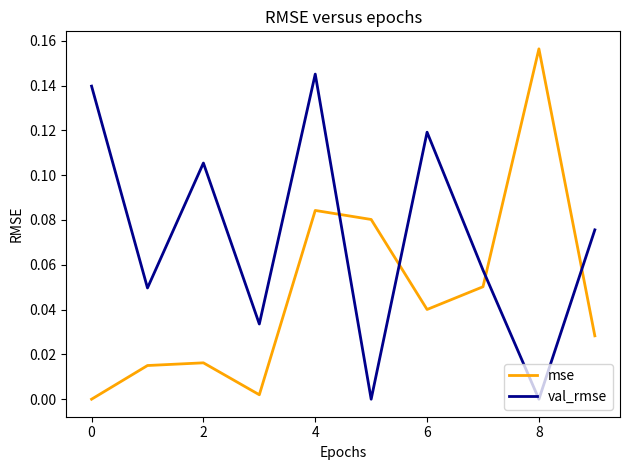

Which series ends up on top after the final intersection of val_rmse and mse?

val_rmse